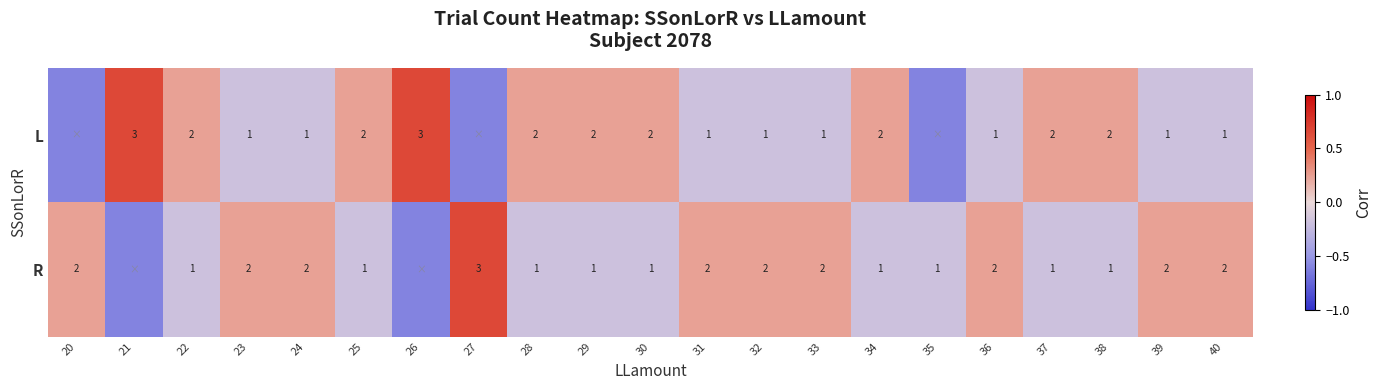

Which category has the lowest value across all series?

20